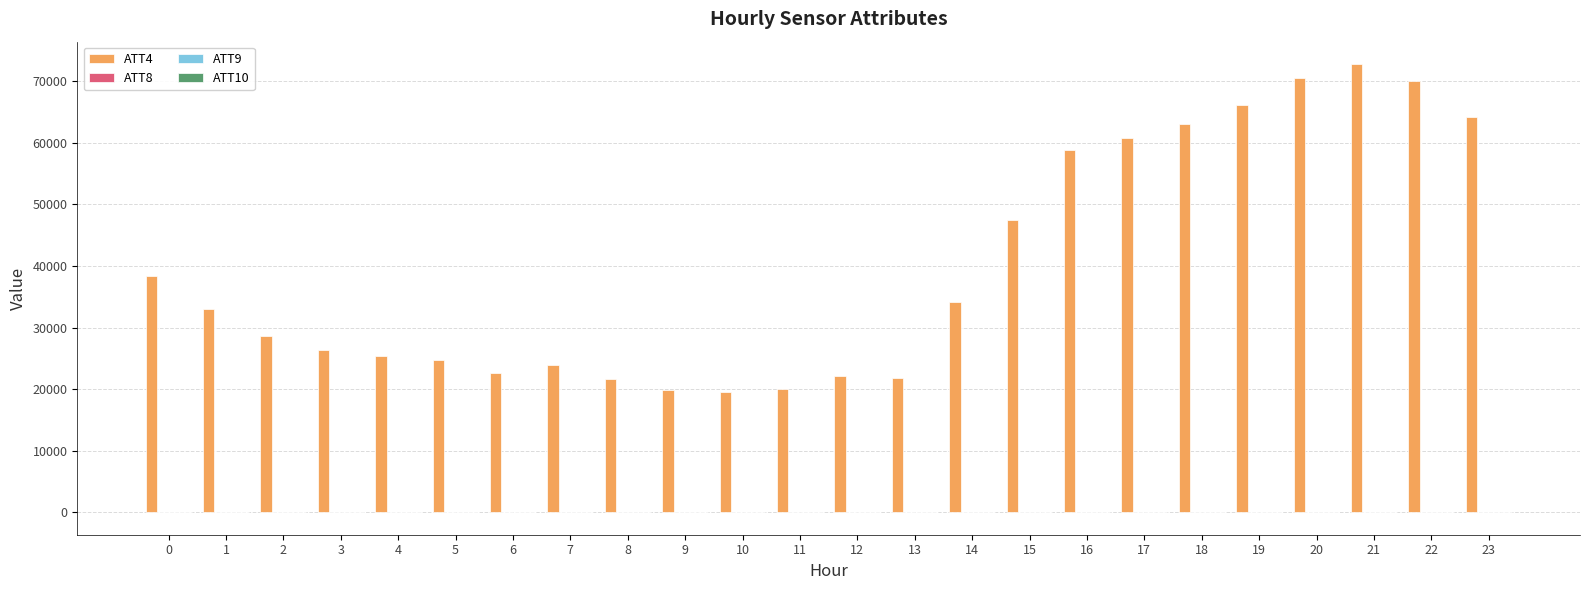

Which series has the largest total across all categories?

ATT4